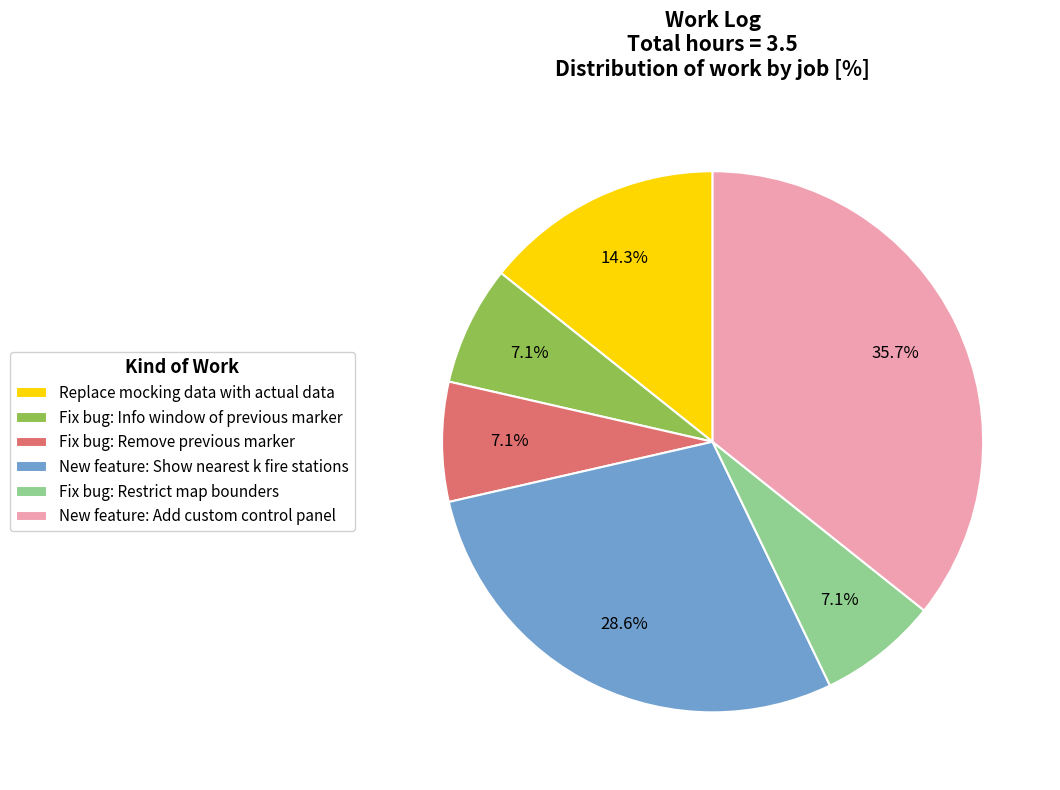

To the nearest percent, what portion does New feature: Add custom control panel represent?

36%